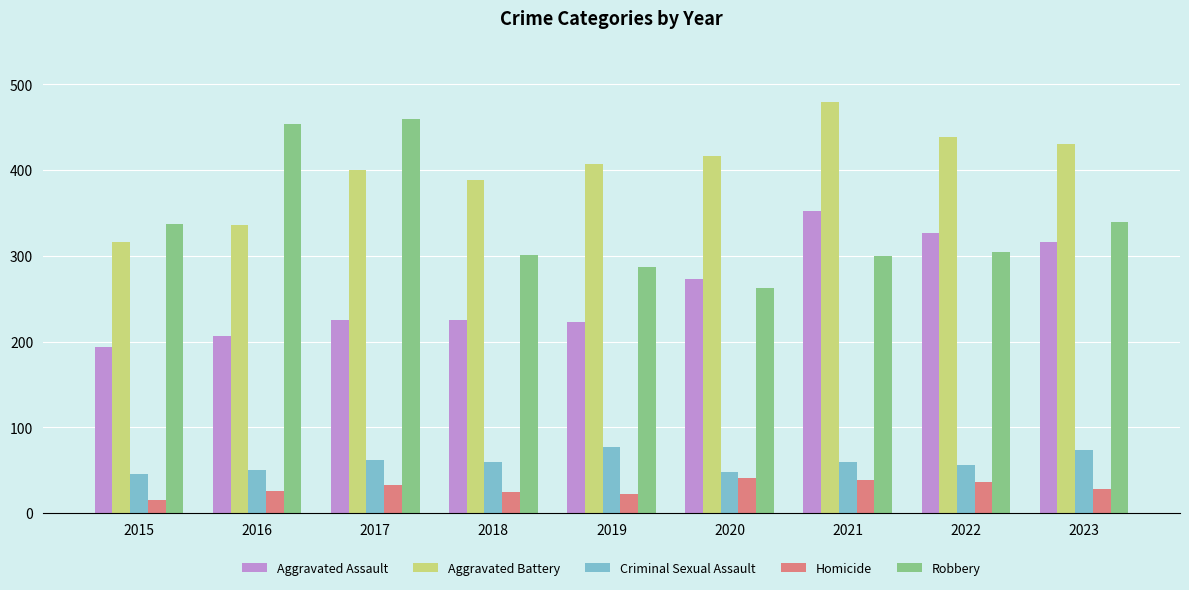

Which category has the highest value across all series?

2021